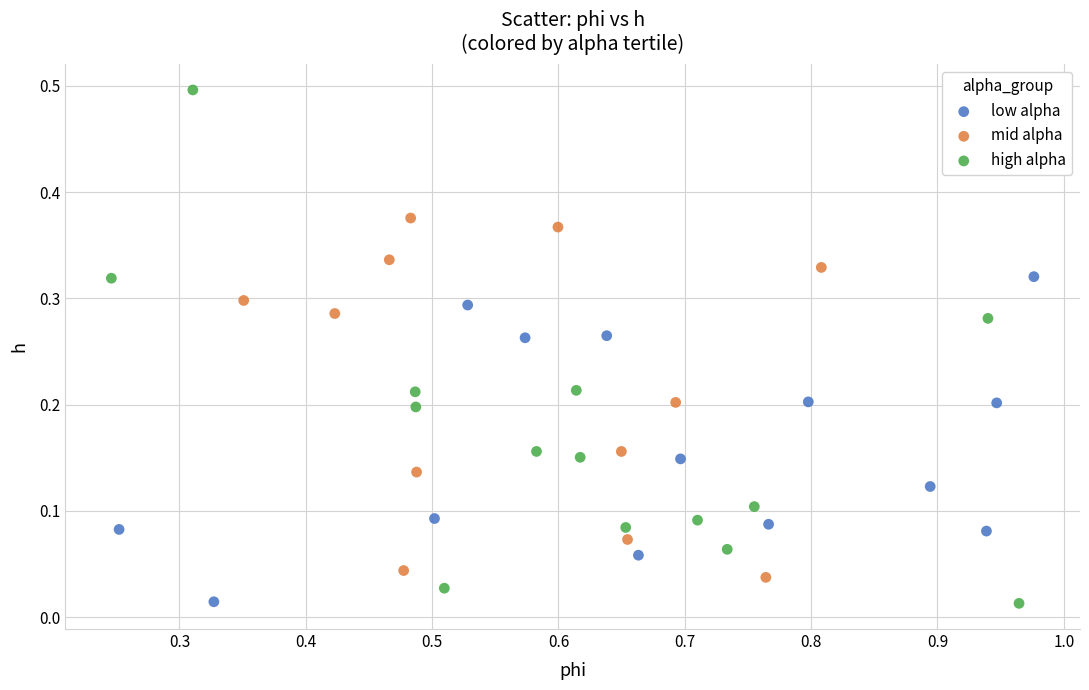

Which series has the widest spread of Y values?

high alpha